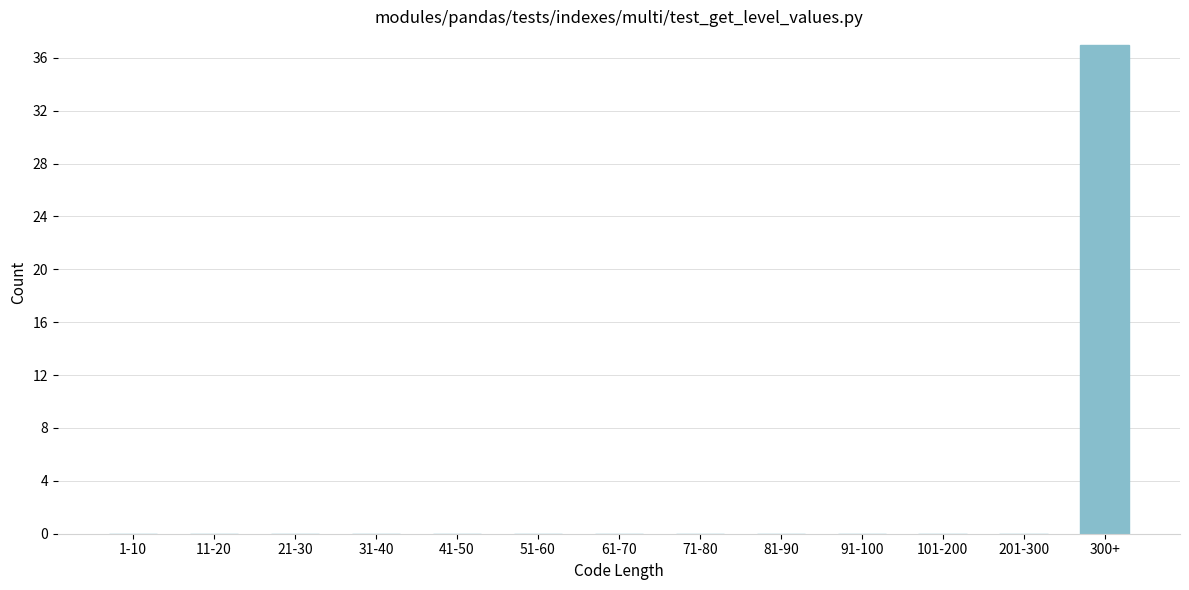

Reading left to right, transcribe all the data shown in this chart.

1-10=0	11-20=0	21-30=0	31-40=0	41-50=0	51-60=0	61-70=0	71-80=0	81-90=0	91-100=0	101-200=0	201-300=0	300+=37